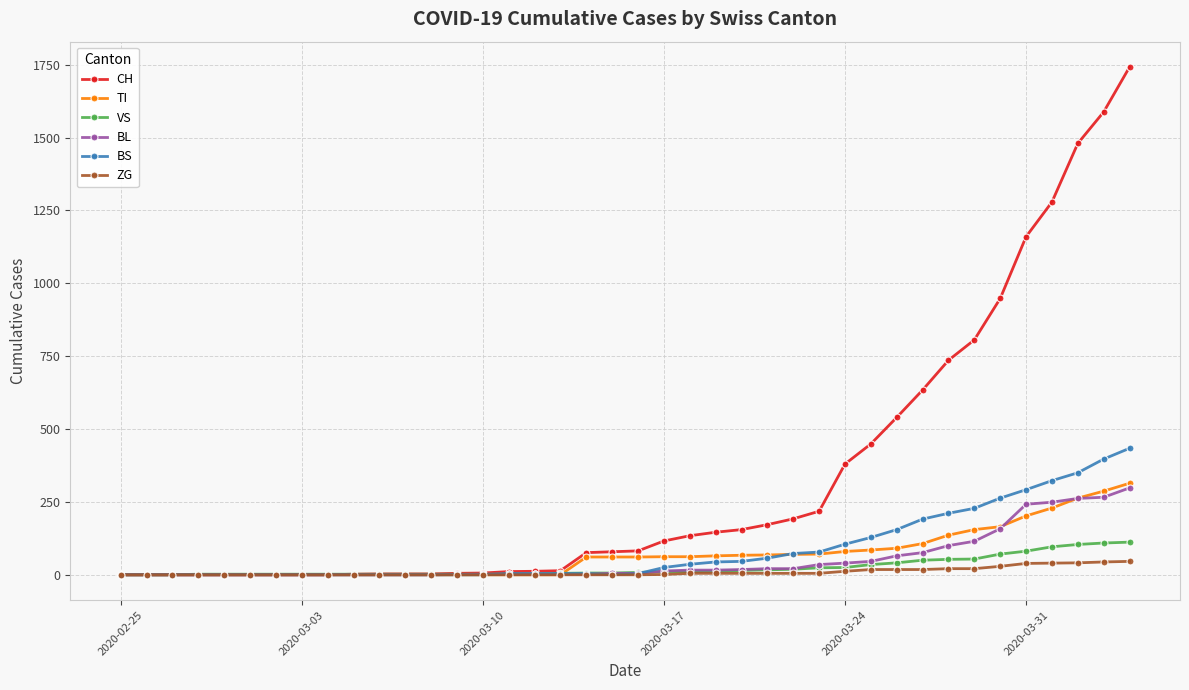

At how many categories does at least one series exceed 1626?

1